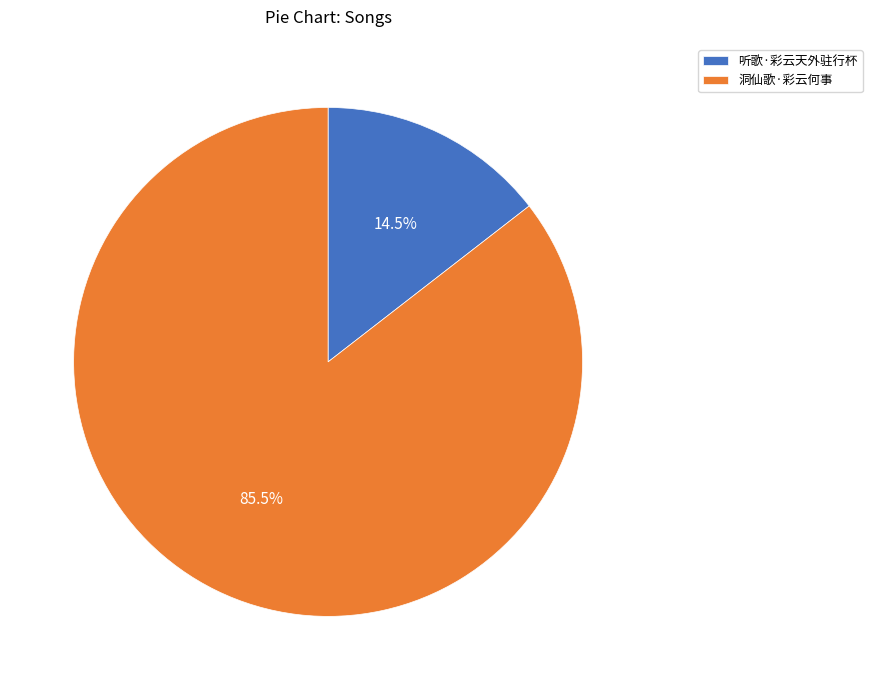

Which has a higher value, 洞仙歌·彩云何事 or 听歌·彩云天外驻行杯?

洞仙歌·彩云何事